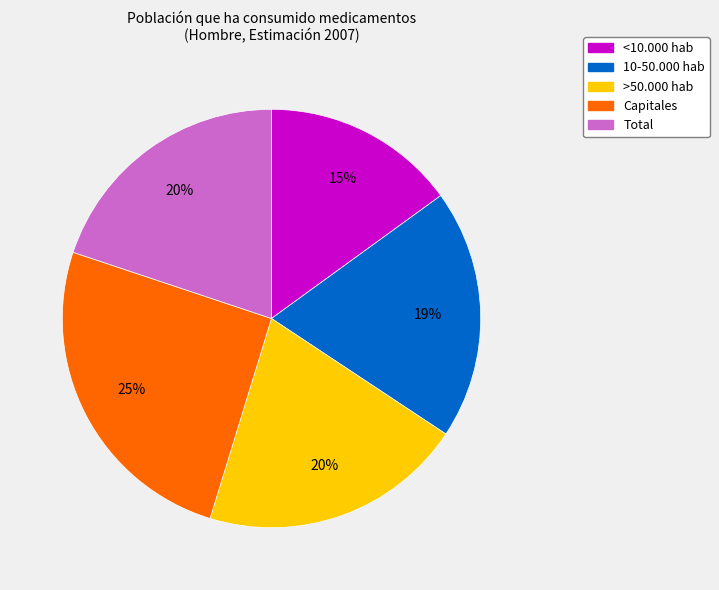

Count the number of slices in the pie.

5